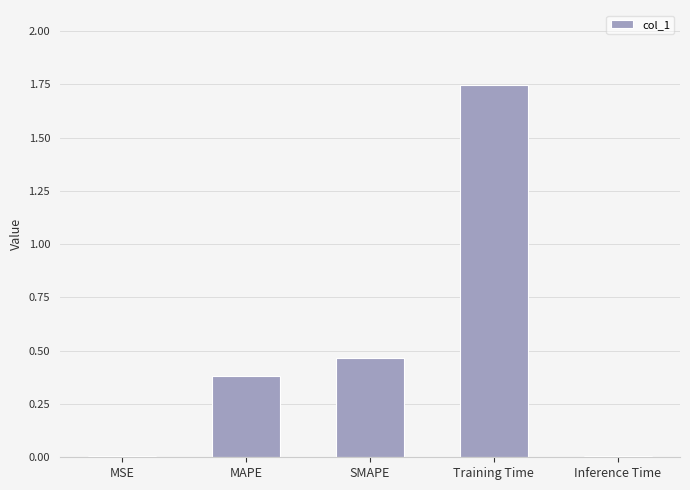

Which has a higher value, MSE or Training Time?

Training Time